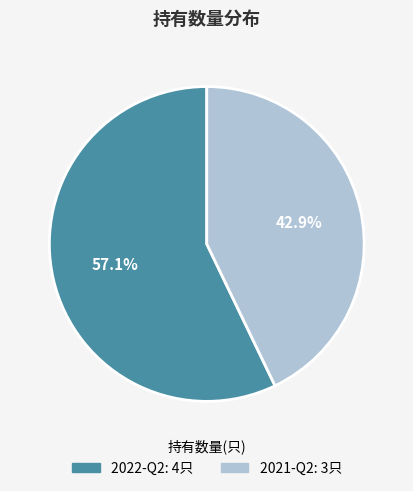

Approximately how many times larger is the value at 2022-Q2 compared to 2021-Q2?

1.3